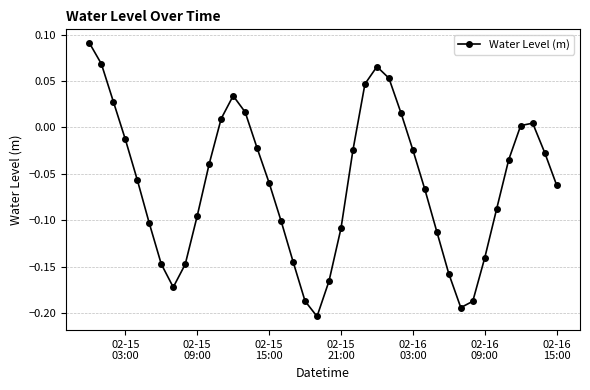

What is the difference between the maximum and second lowest values?

0.3